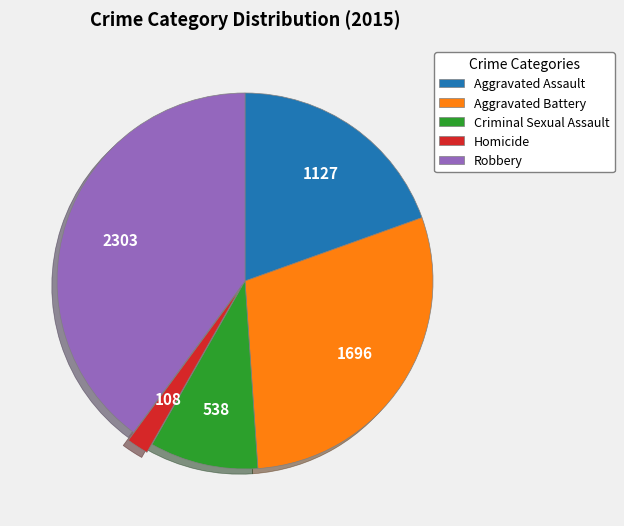

Approximately how many times larger is the value at Aggravated Battery compared to Aggravated Assault?

1.5